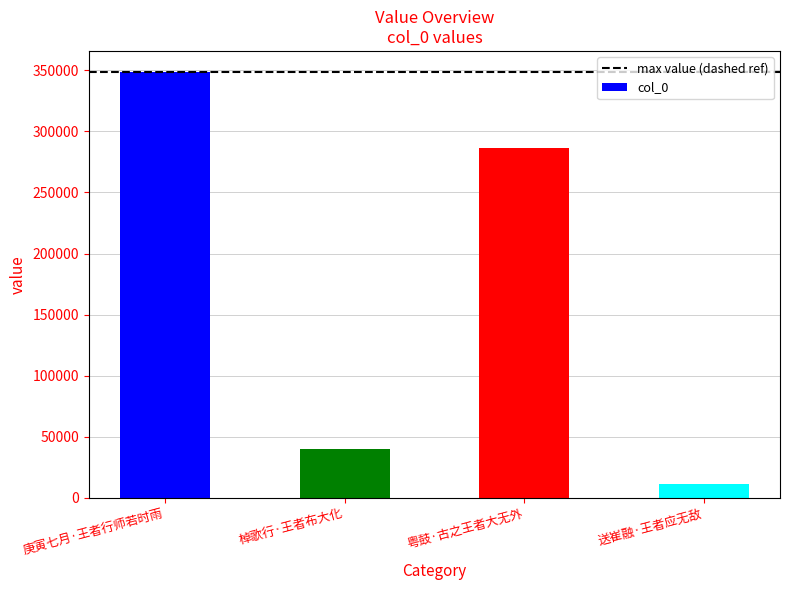

What is the label of the 2nd bar from the right?

粤鼓·古之王者大无外